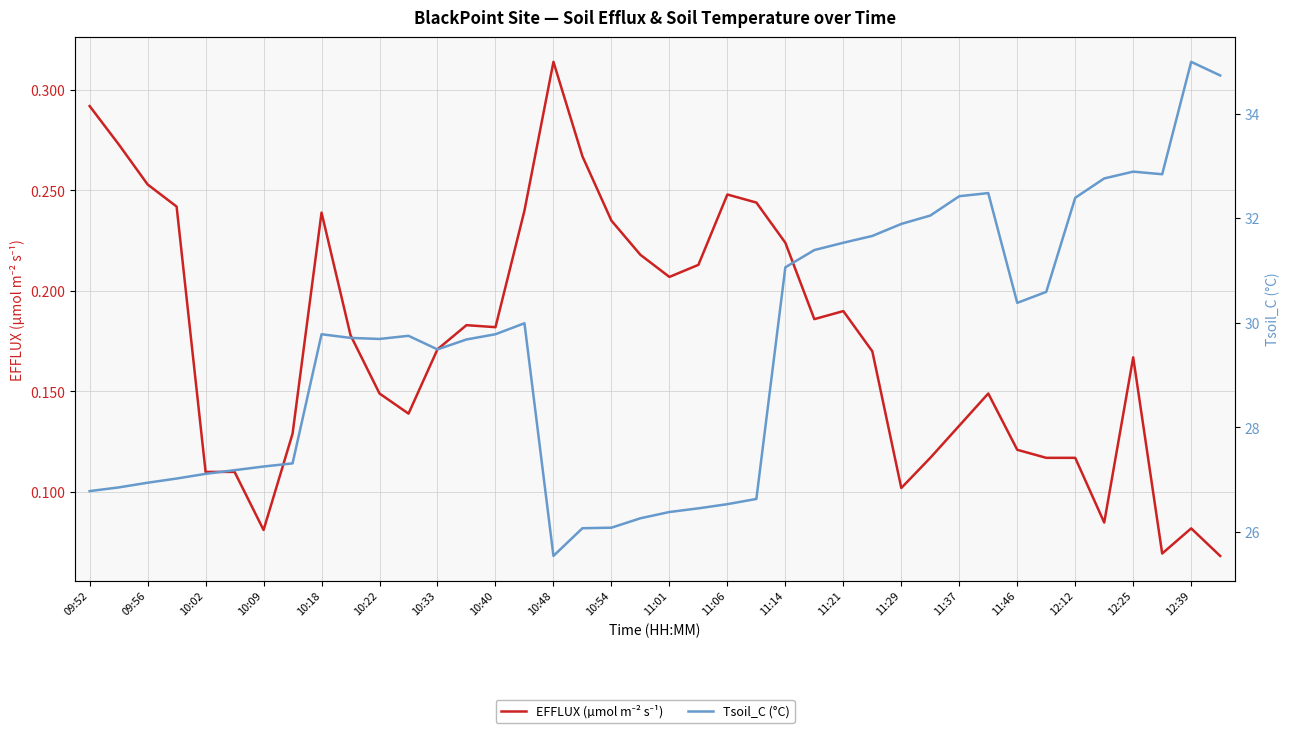

True or false: Tsoil_C (°C) and EFFLUX (µmol m⁻² s⁻¹) intersect in this chart.

False